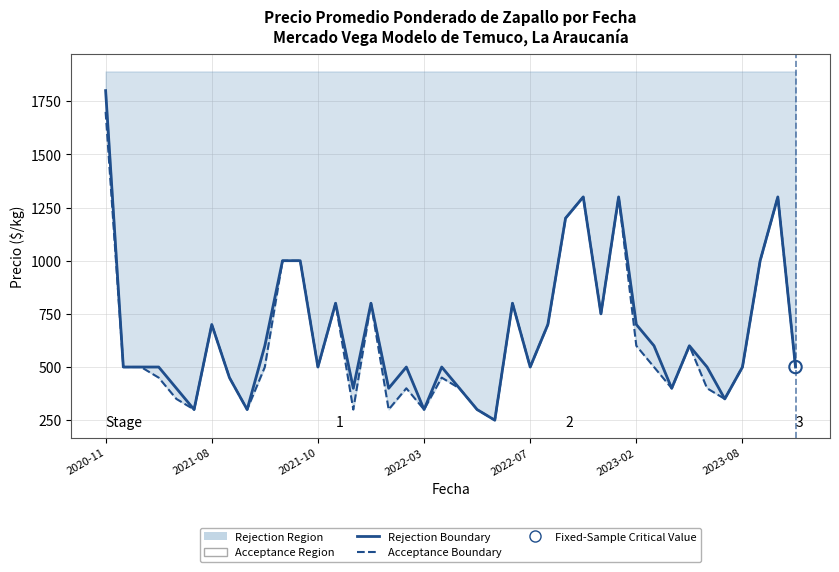

At how many categories does at least one series exceed 1490?

1